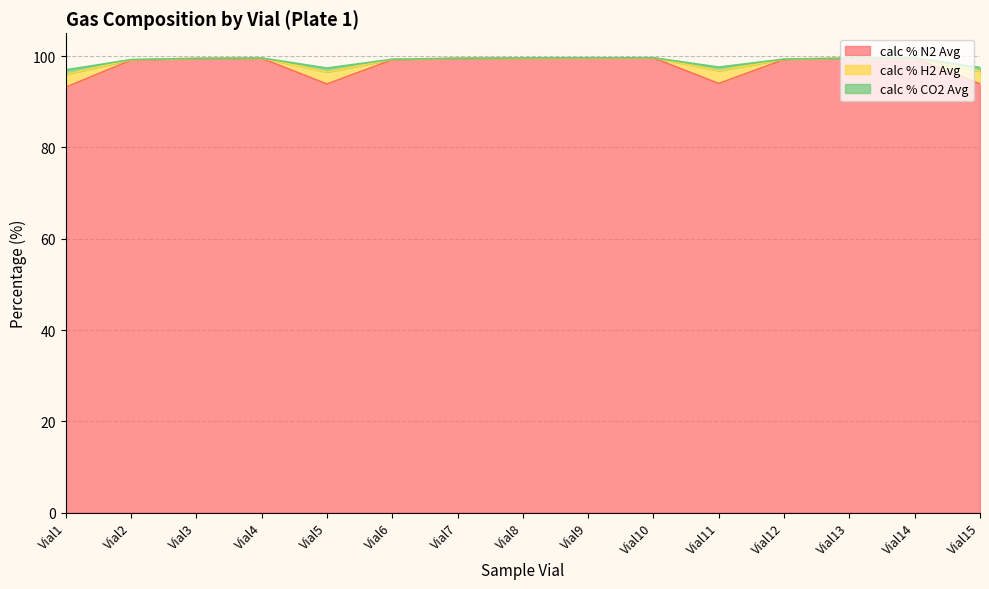

What is the difference between the highest and lowest values at Vial13?

0.1